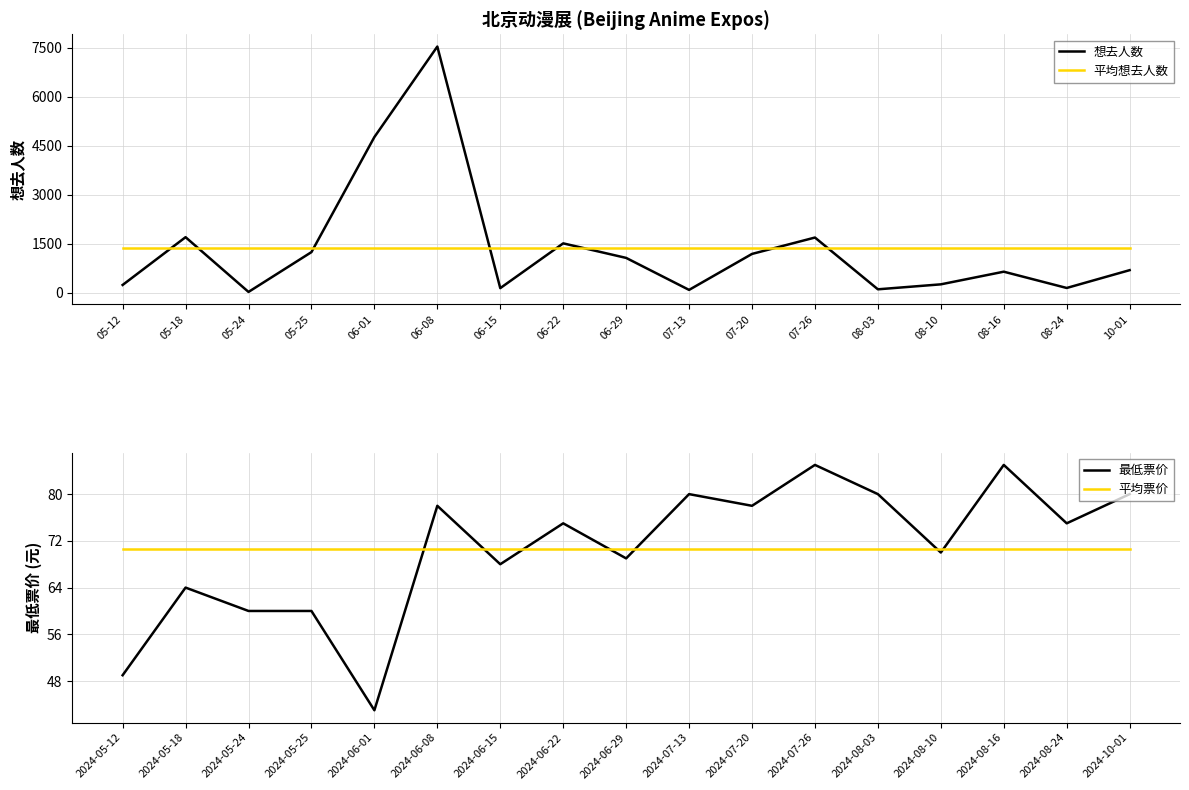

Where is 平均想去人数 nearest to the value 1360?

05-12